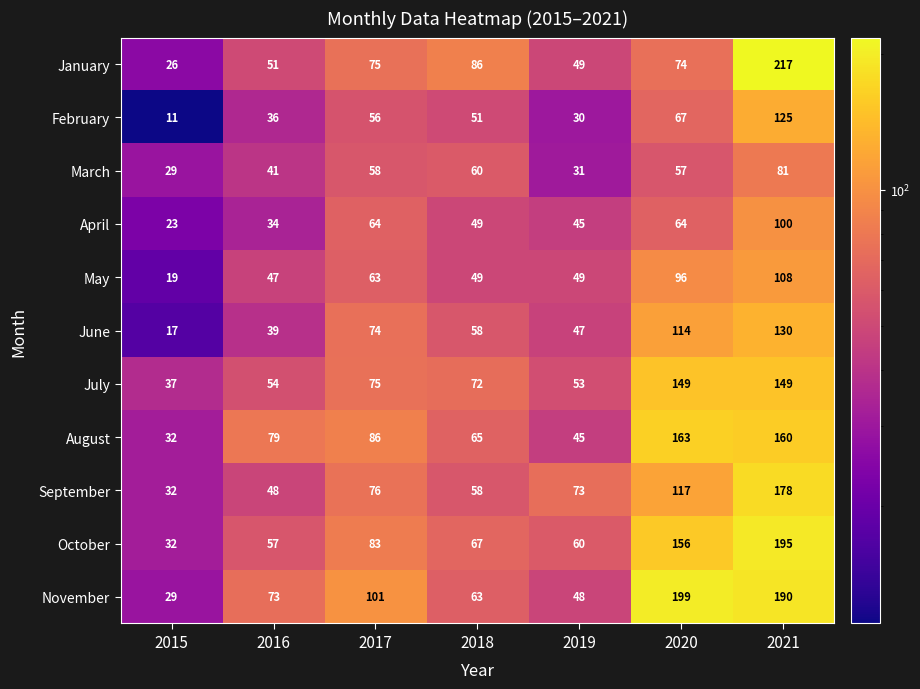

Is it true that June equals 22 at 2018?

False